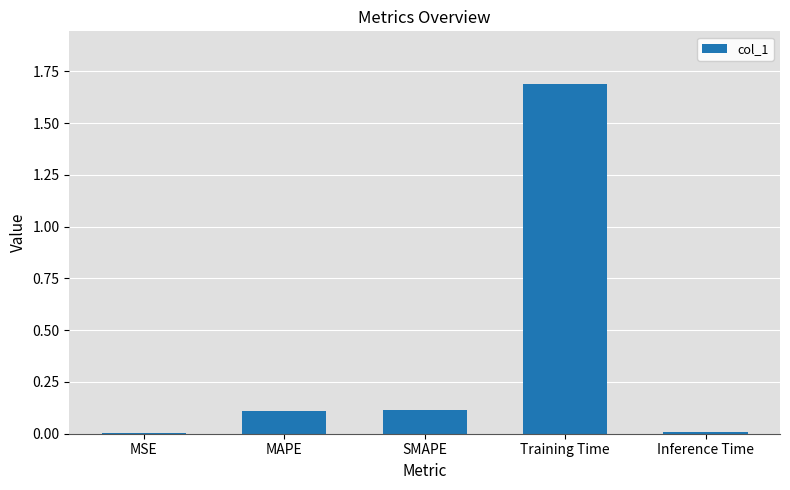

Which label corresponds to the largest value in the chart?

Training Time